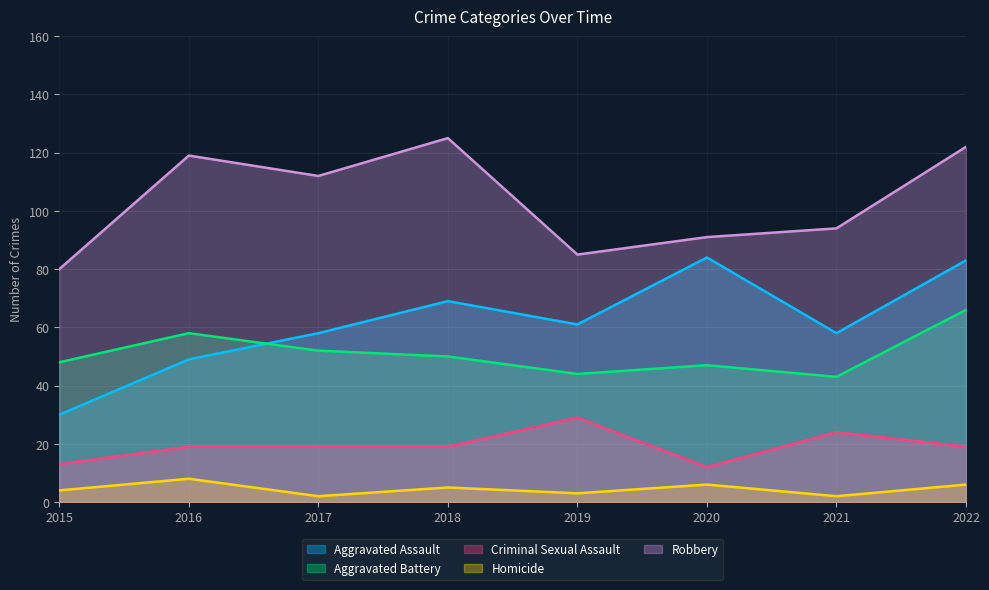

How many categories are shown in the chart?

8